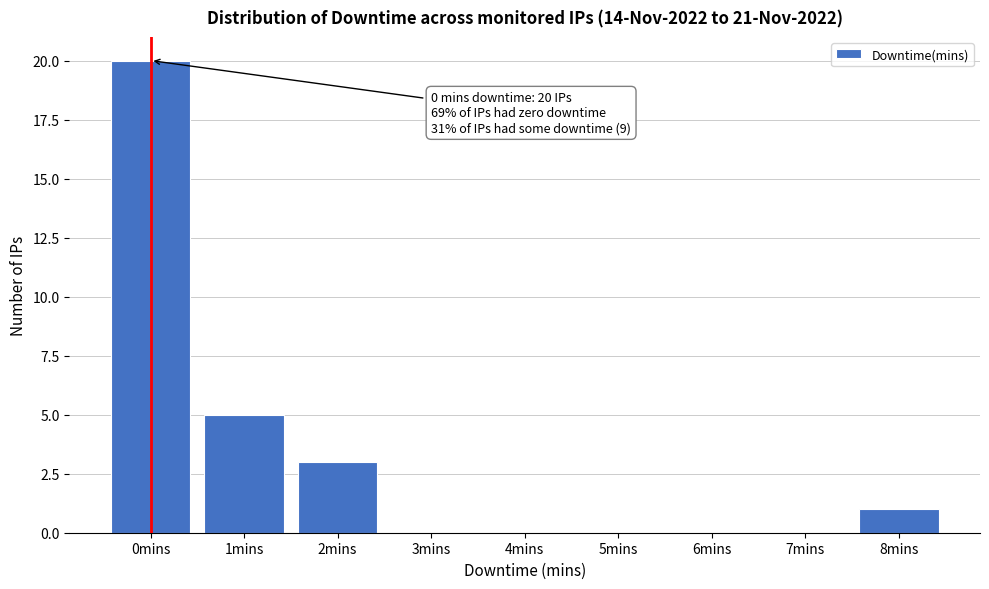

Over which range of the x-axis is the bar tallest?

-0.5 to 0.5